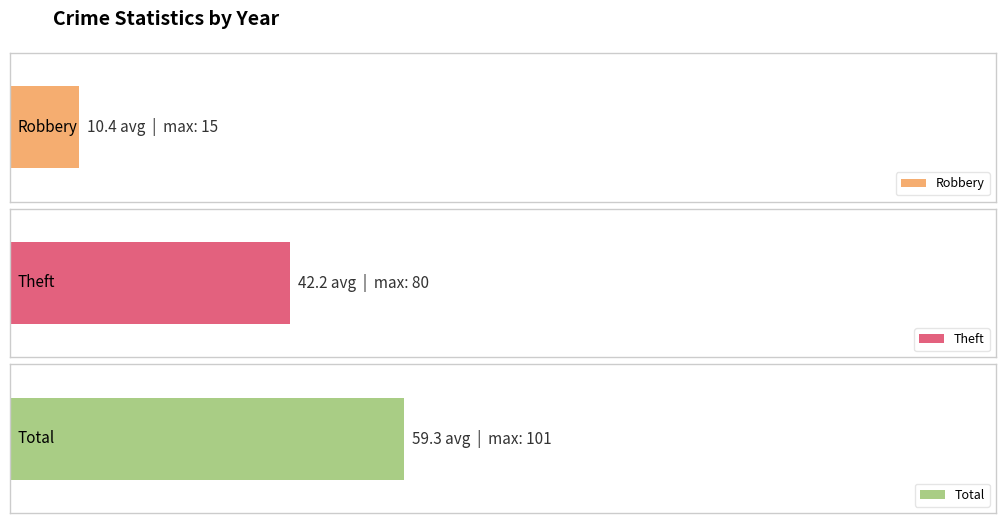

At which label does Total reach its peak?

2018